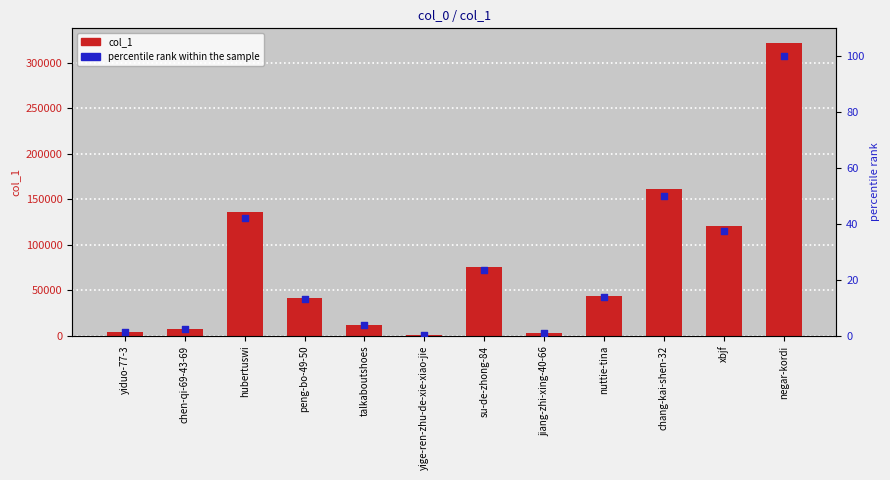

At which category is the sum across all series the highest?

negar-kordi